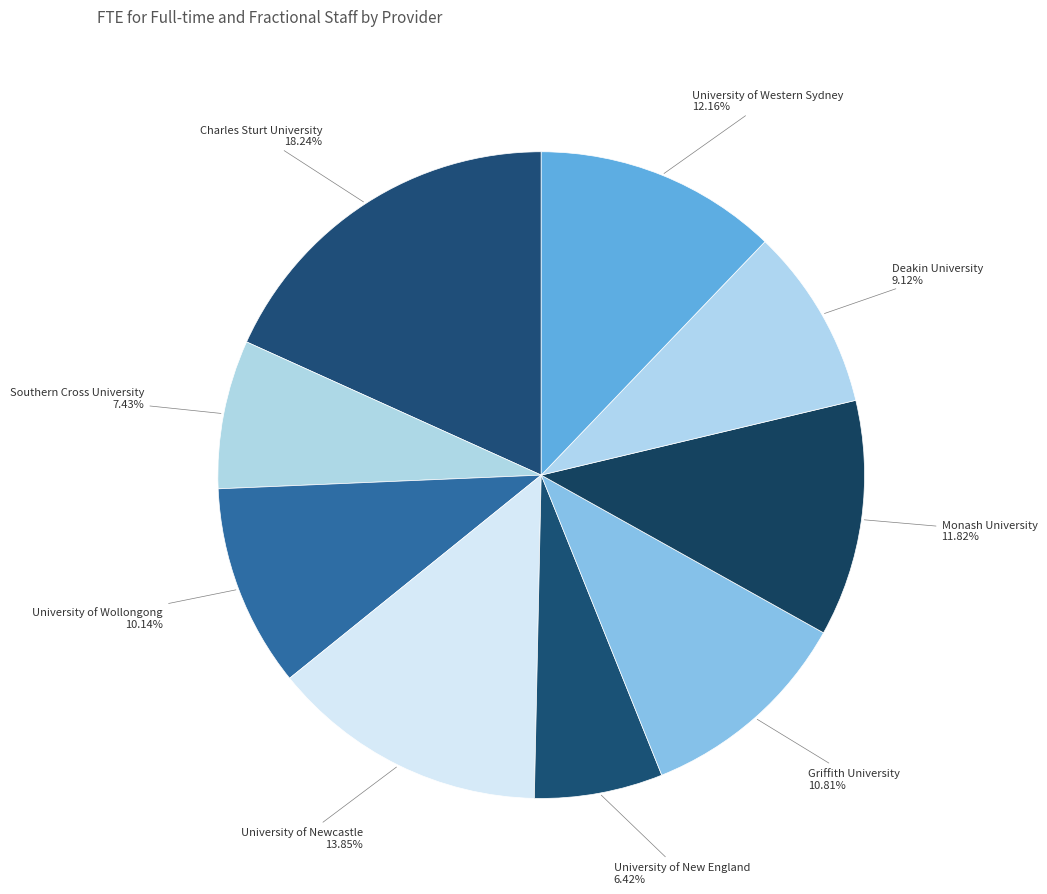

Is there a majority slice in this chart?

No